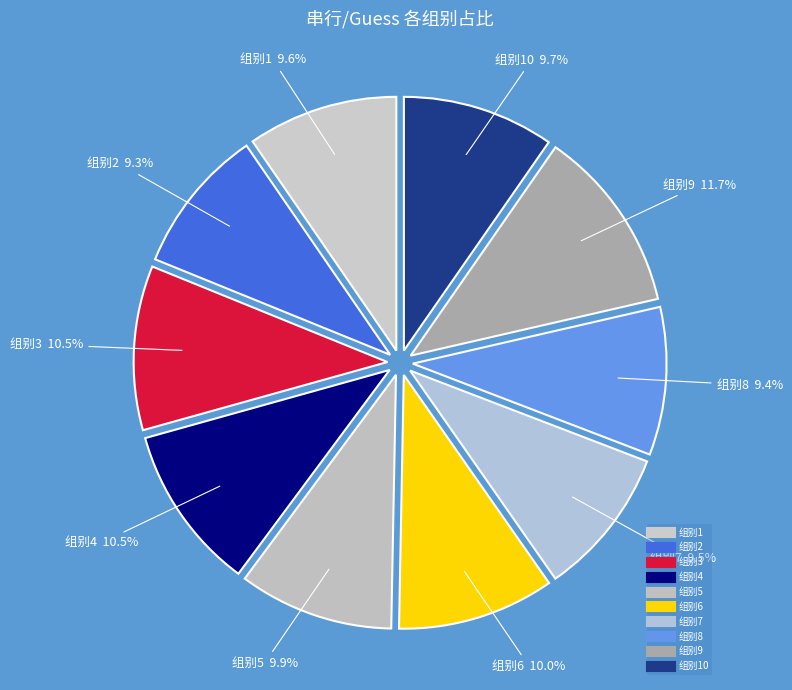

What is the largest slice in the pie chart?

9